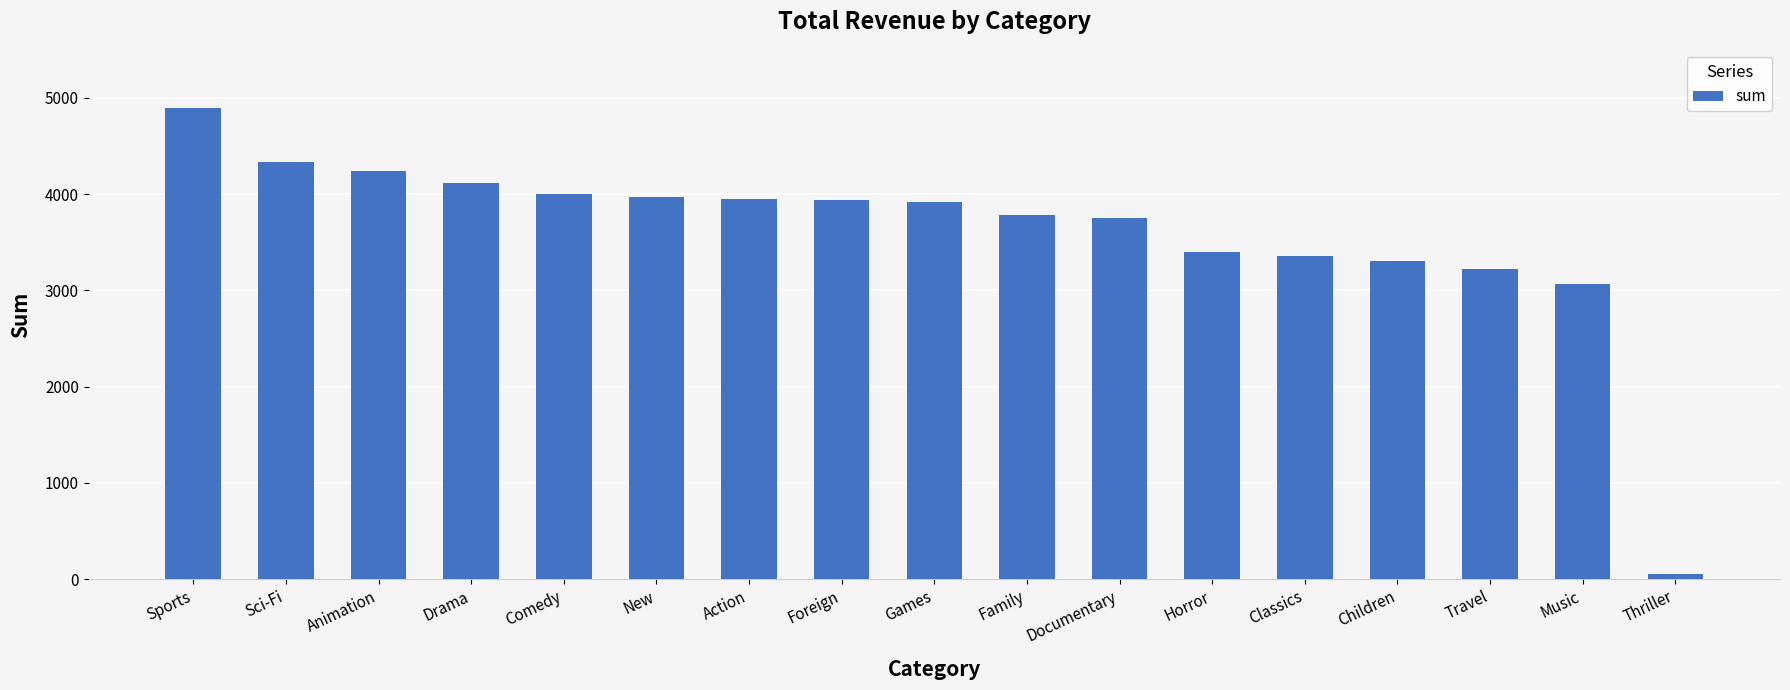

What is the greatest value displayed?

4892.2